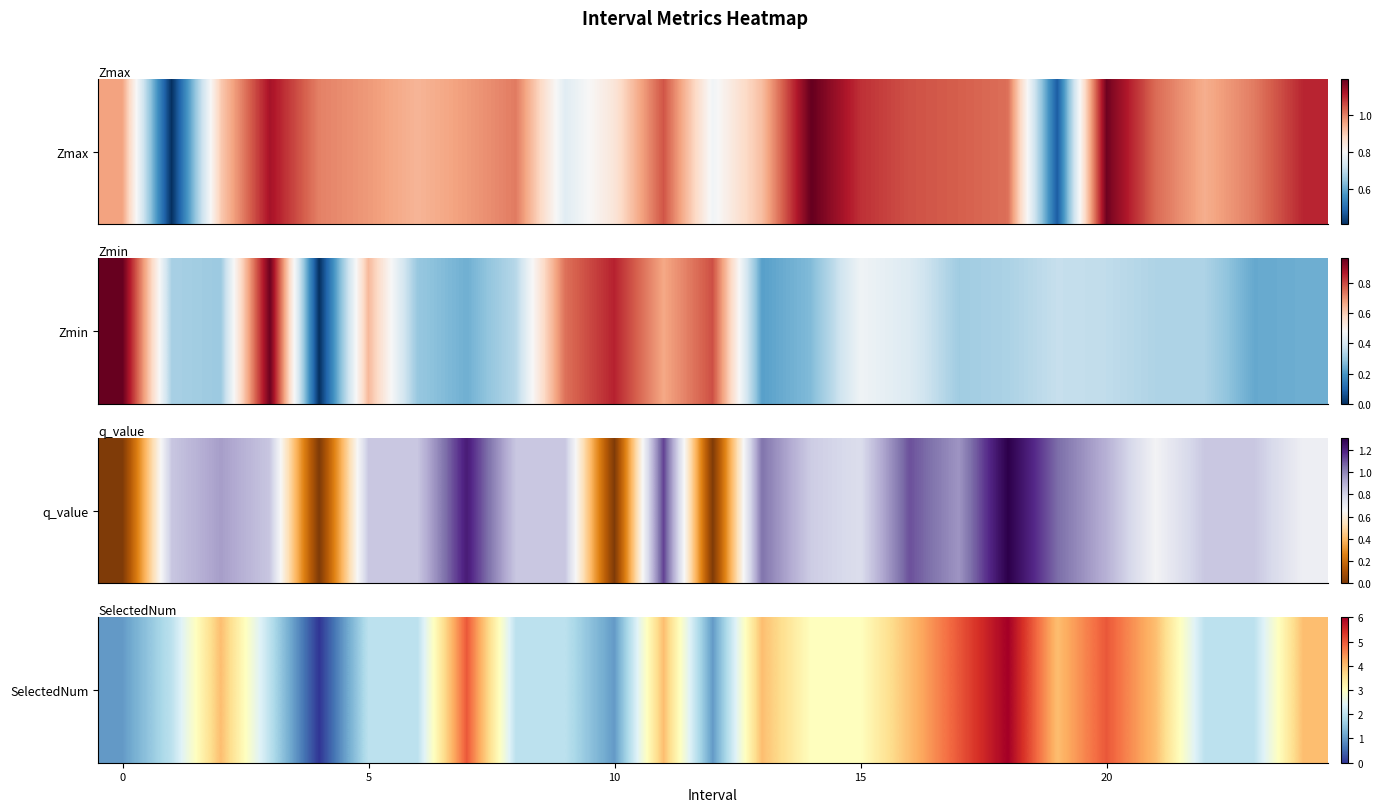

How many values exceed 3?

11